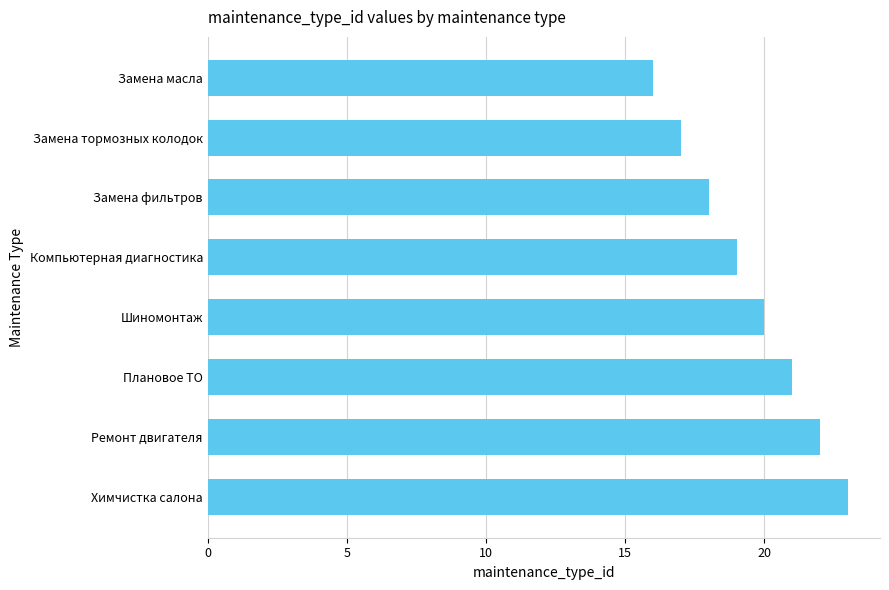

What is the average value?

20